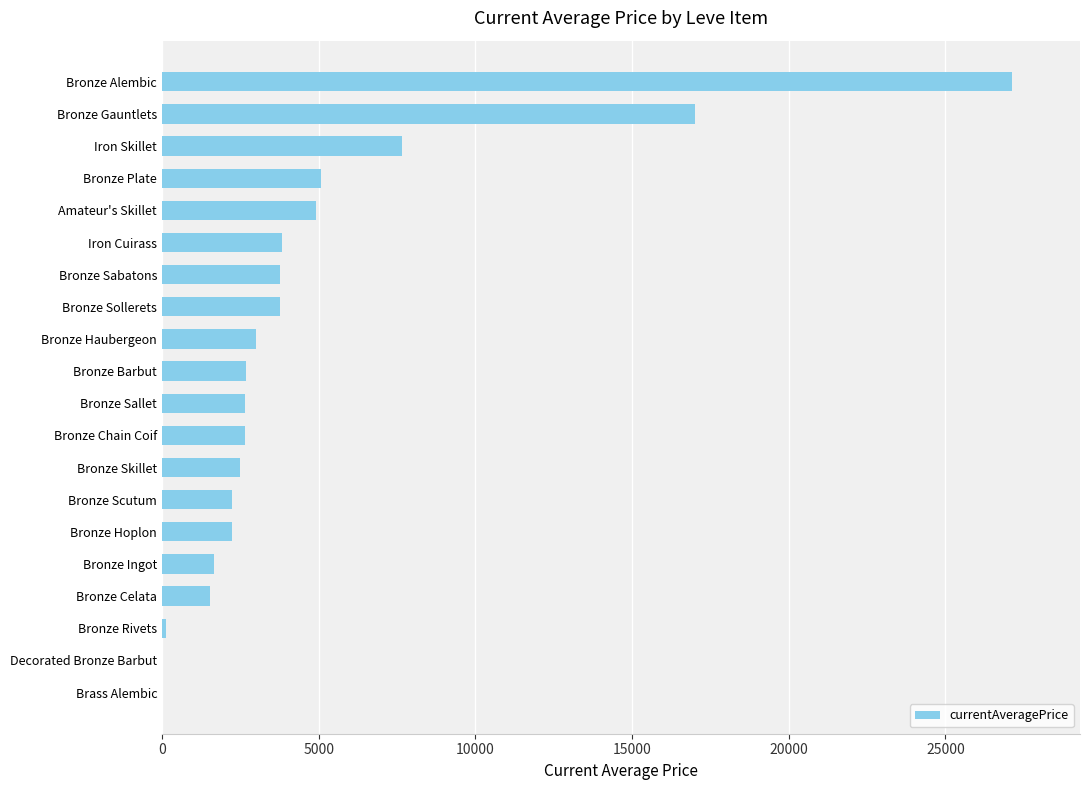

What is the approximate value at Bronze Barbut?

2680.0